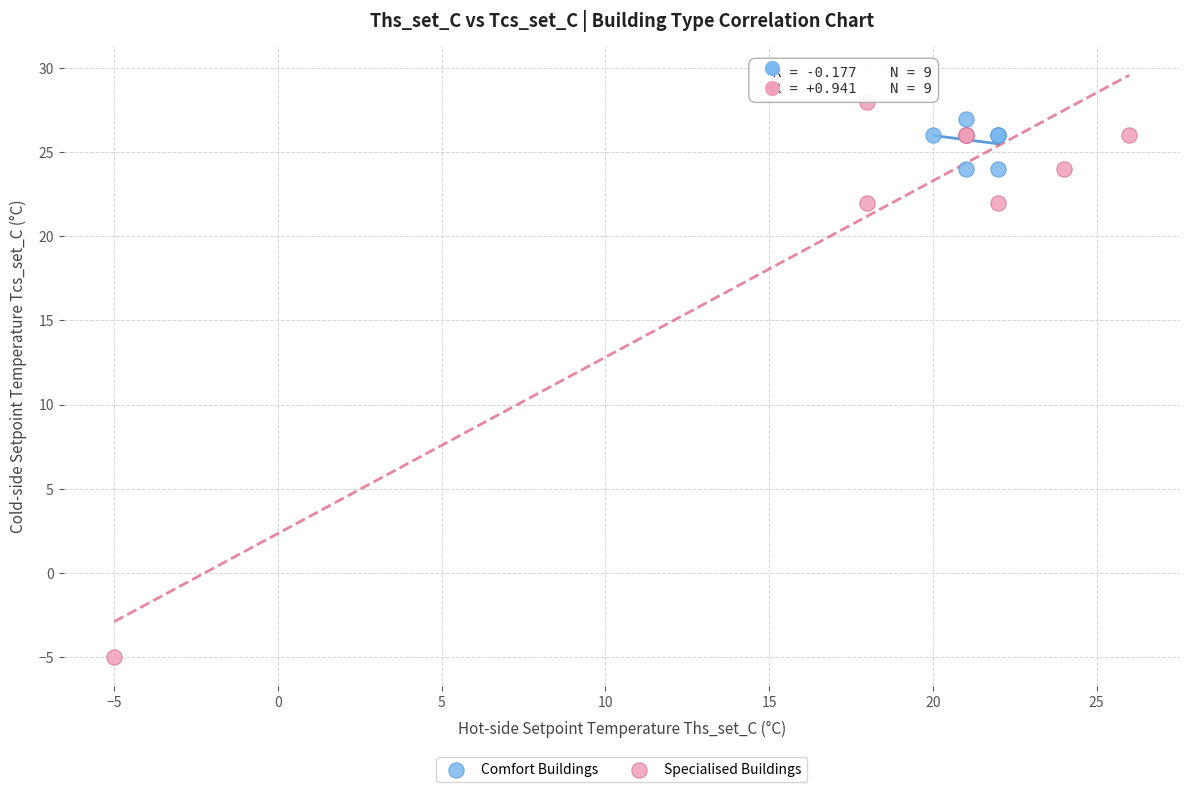

Which series has the largest Y range (max minus min)?

Specialised Buildings